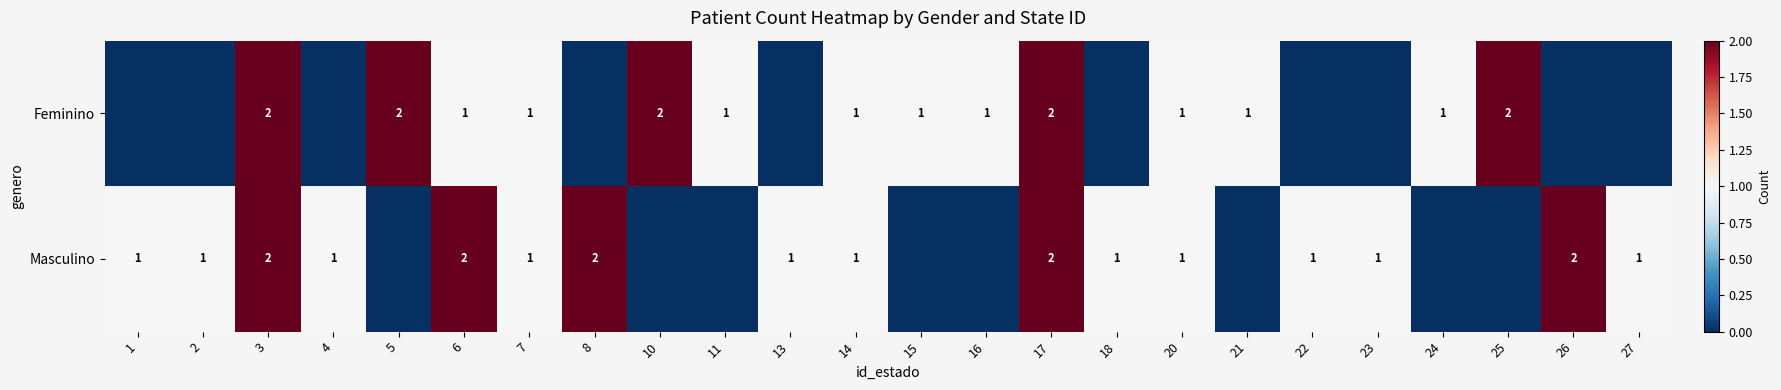

What is the total value across all series at 17?

4